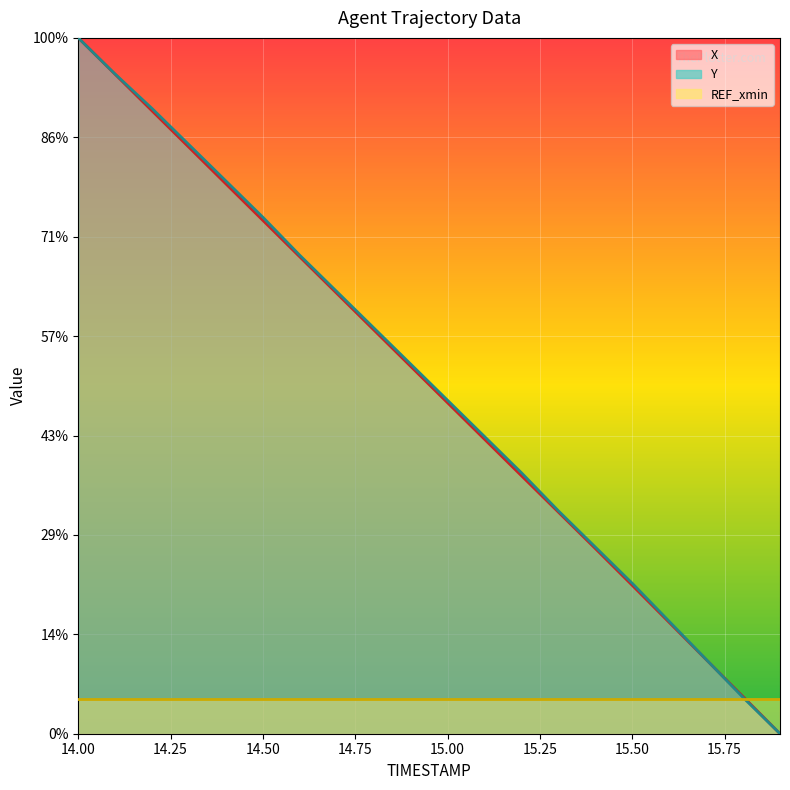

The Y series shows 5448.3 at 14.6. True or false?

False